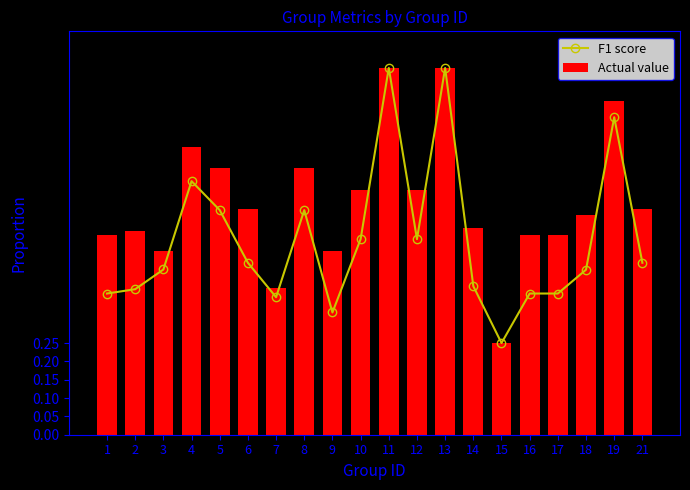

At which category is the sum across all series the highest?

11